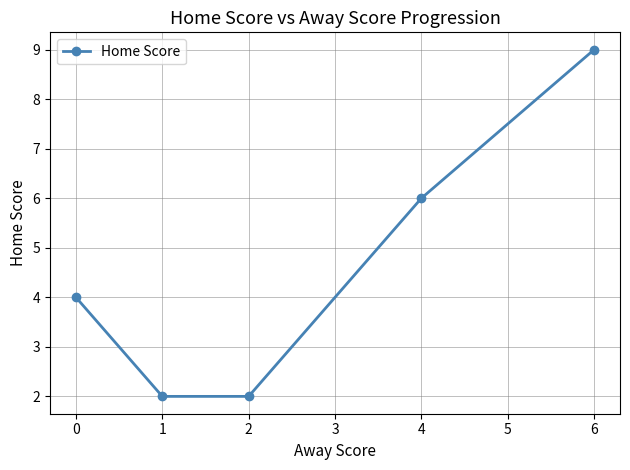

True or false: there are more than 2 points higher than both neighbors.

False